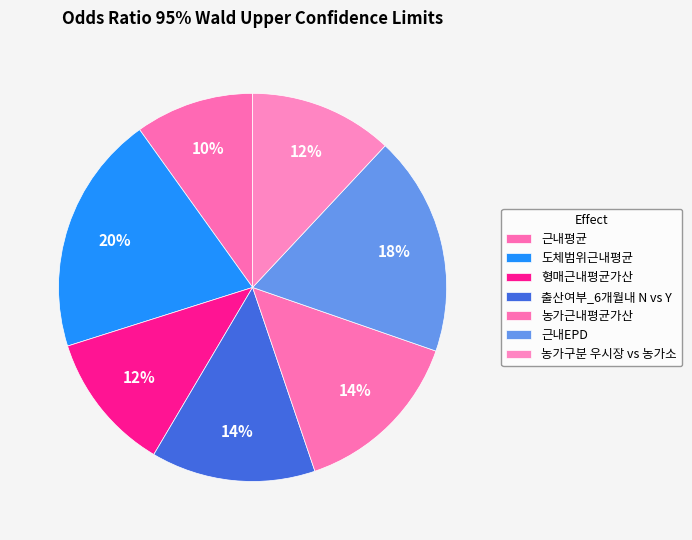

Count the number of slices in the pie.

7